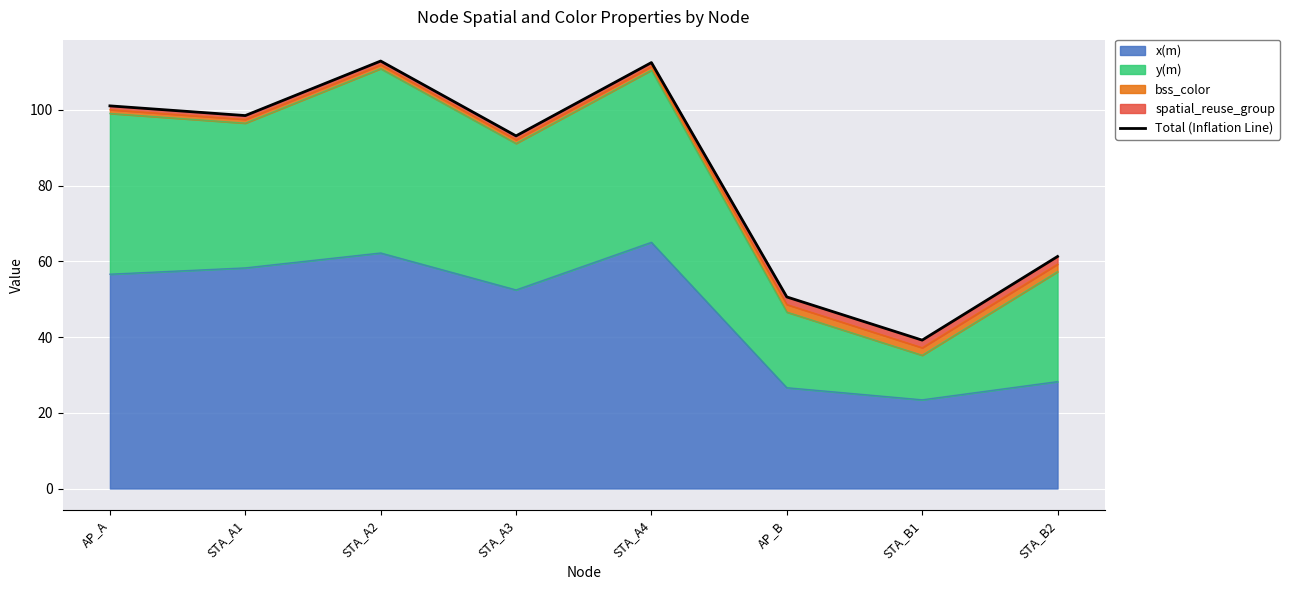

What is the change in value from STA_A2 to AP_B?

-62.3